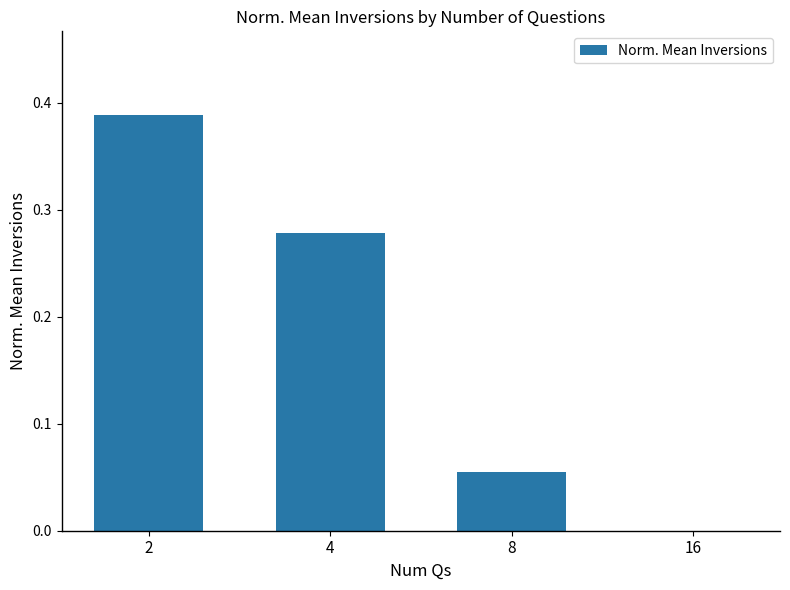

How many positive values are there?

3